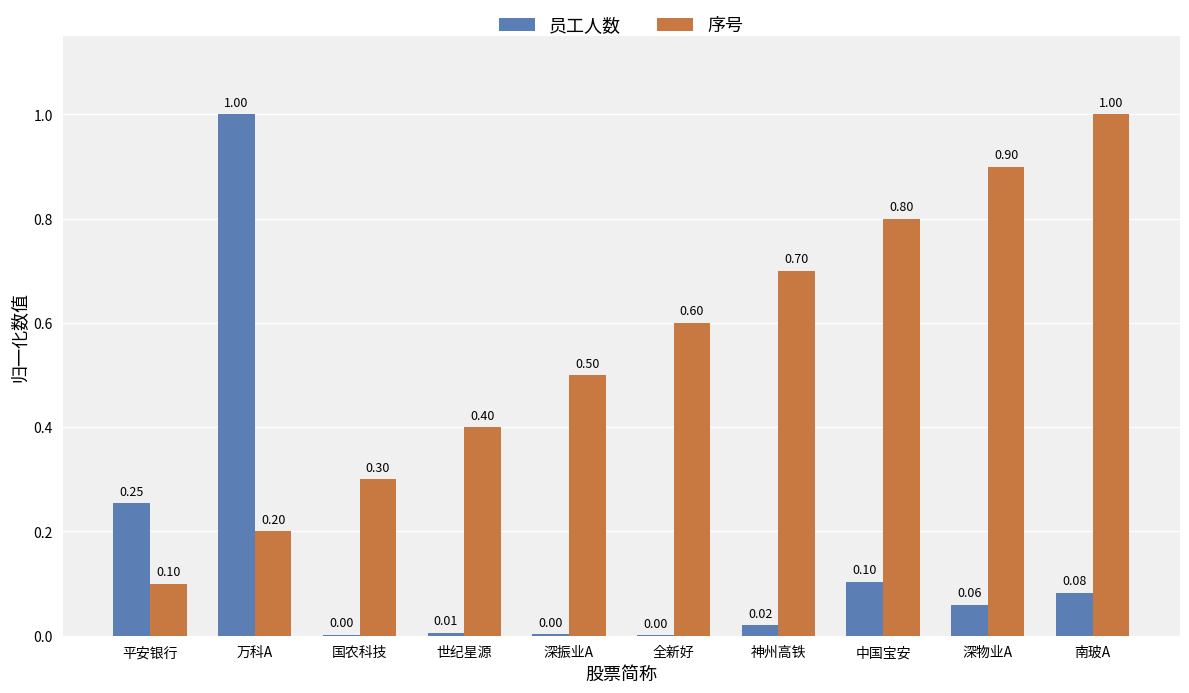

Is the value of 序号 at 世纪星源 greater than the value of 员工人数 at 国农科技?

Yes